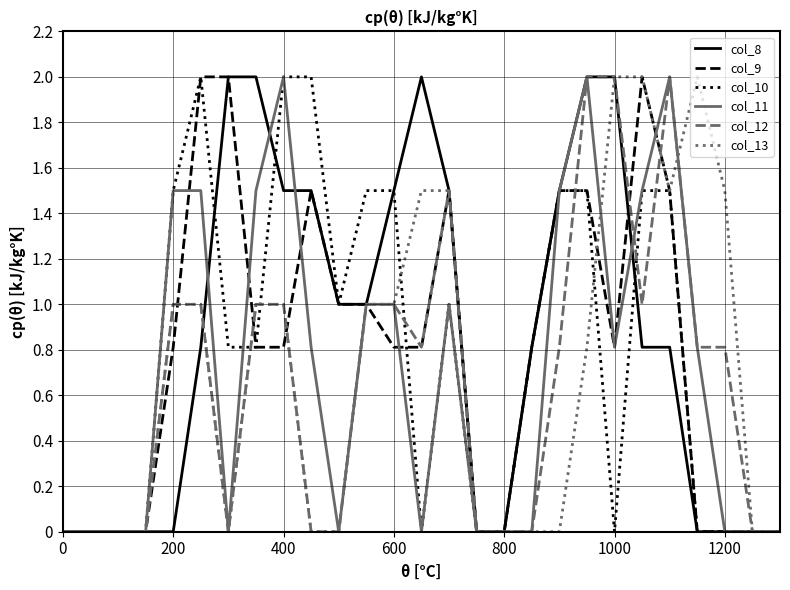

Count the number of categories in the chart.

27